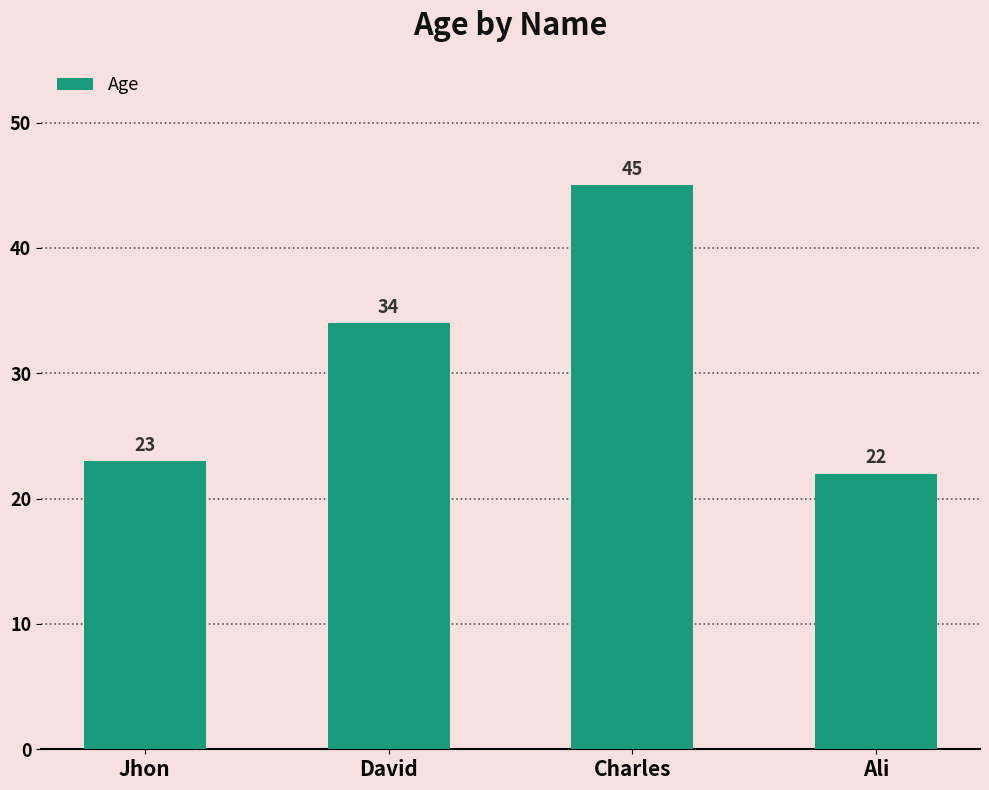

Rank the categories by value from lowest to highest.

Ali, Jhon, David, Charles